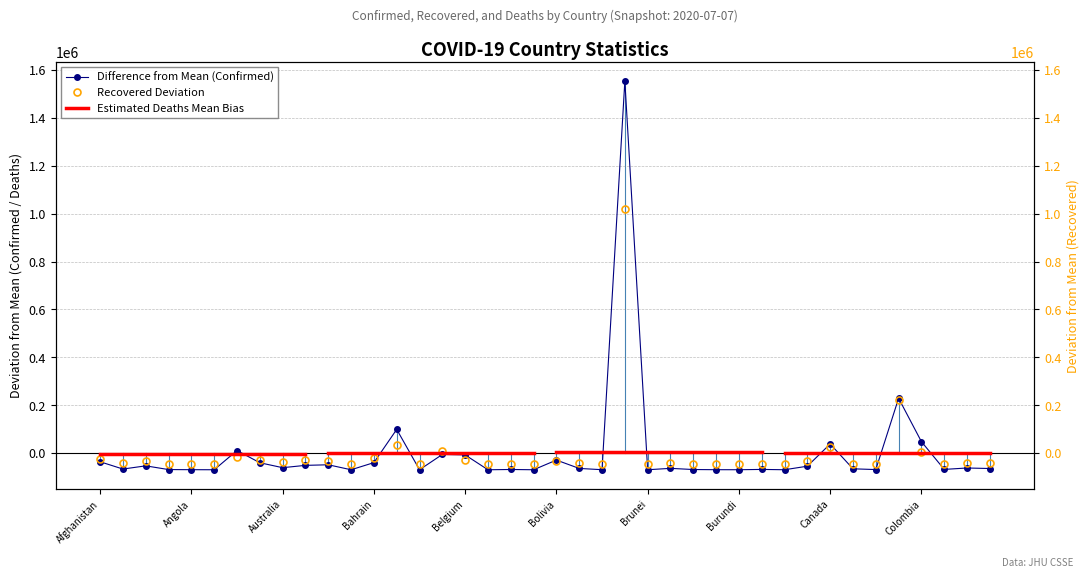

True or false: Recovered and Confirmed intersect in this chart.

True